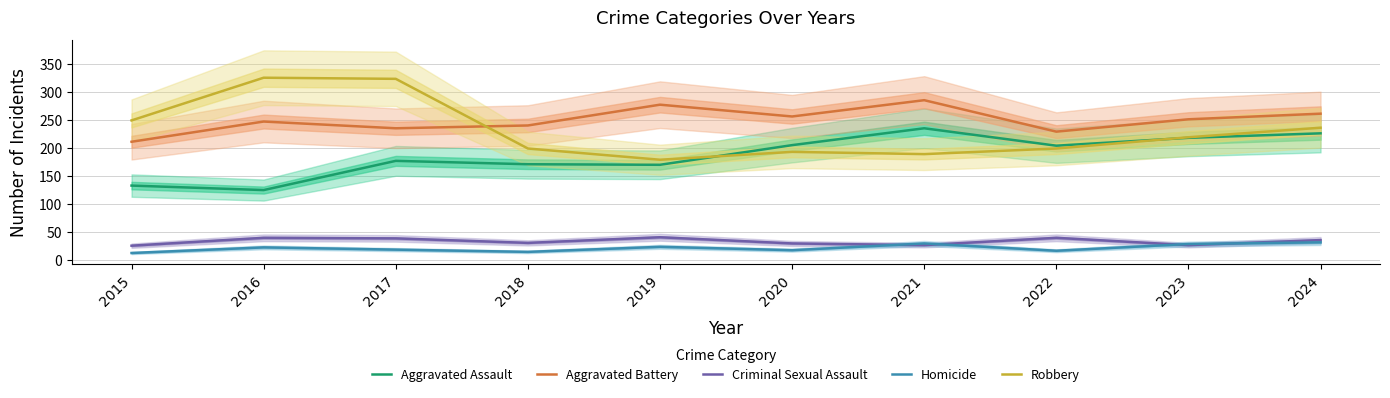

The value of Criminal Sexual Assault at 2016 is 40. True or false?

True